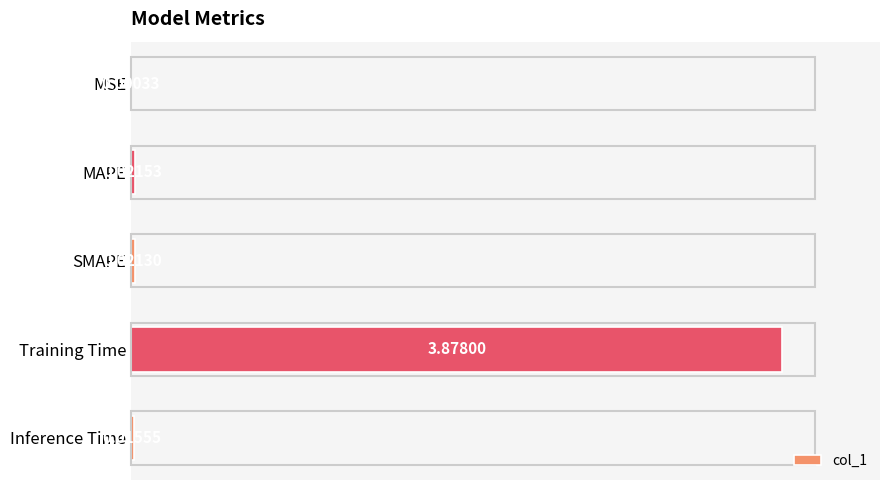

Which has a higher value, MAPE or MSE?

MAPE